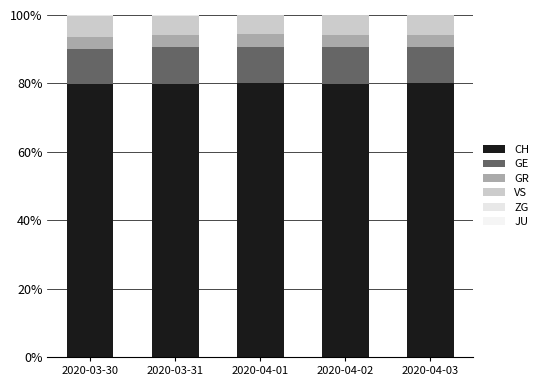

How many distinct data groups are displayed?

5